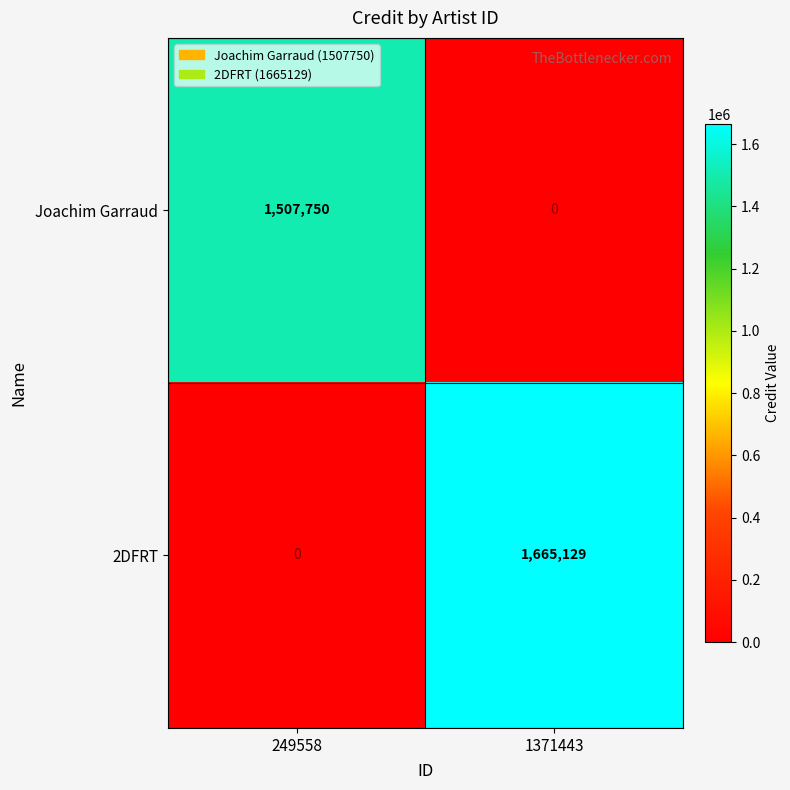

What is the spread (max minus min) of values at 249558?

1507750